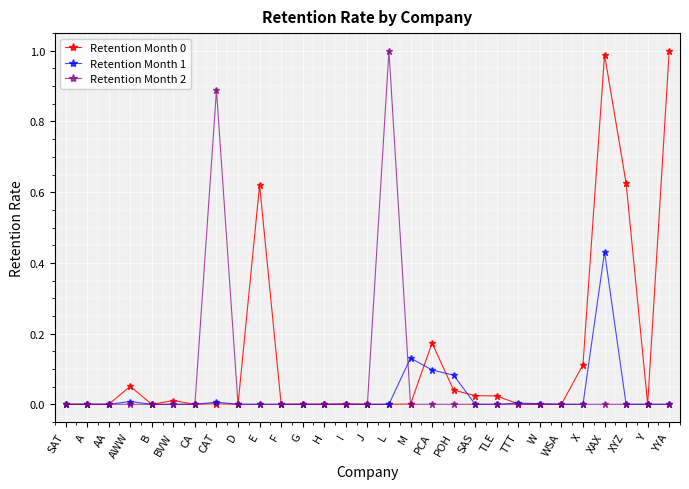

Does the chart have visible grid lines?

Yes